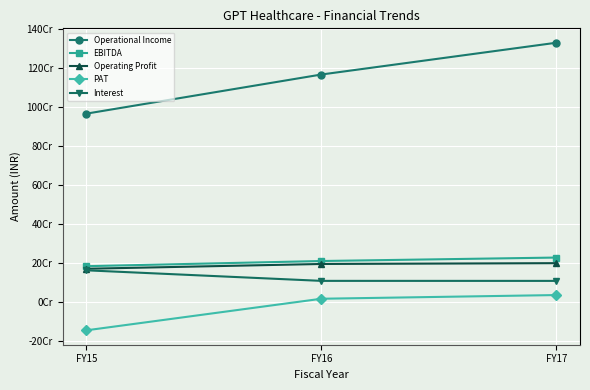

What are all the series names shown in the legend?

Operational Income, EBITDA, Operating Profit, PAT, Interest